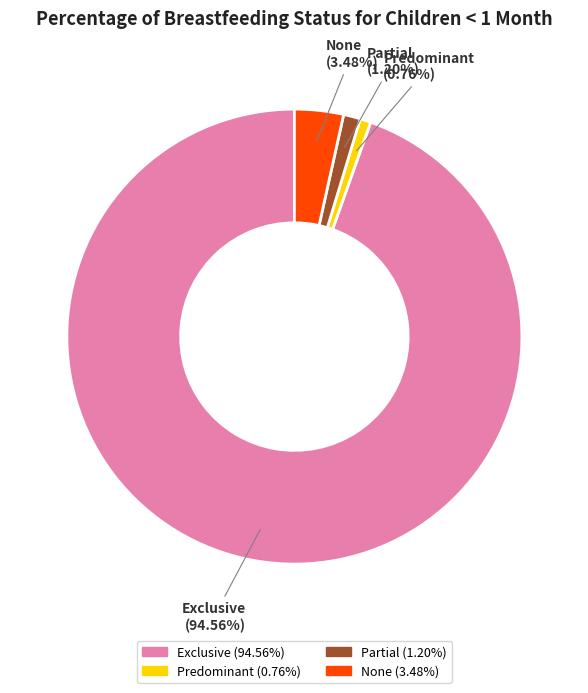

The Partial slice represents 8% of the pie. True or false?

False